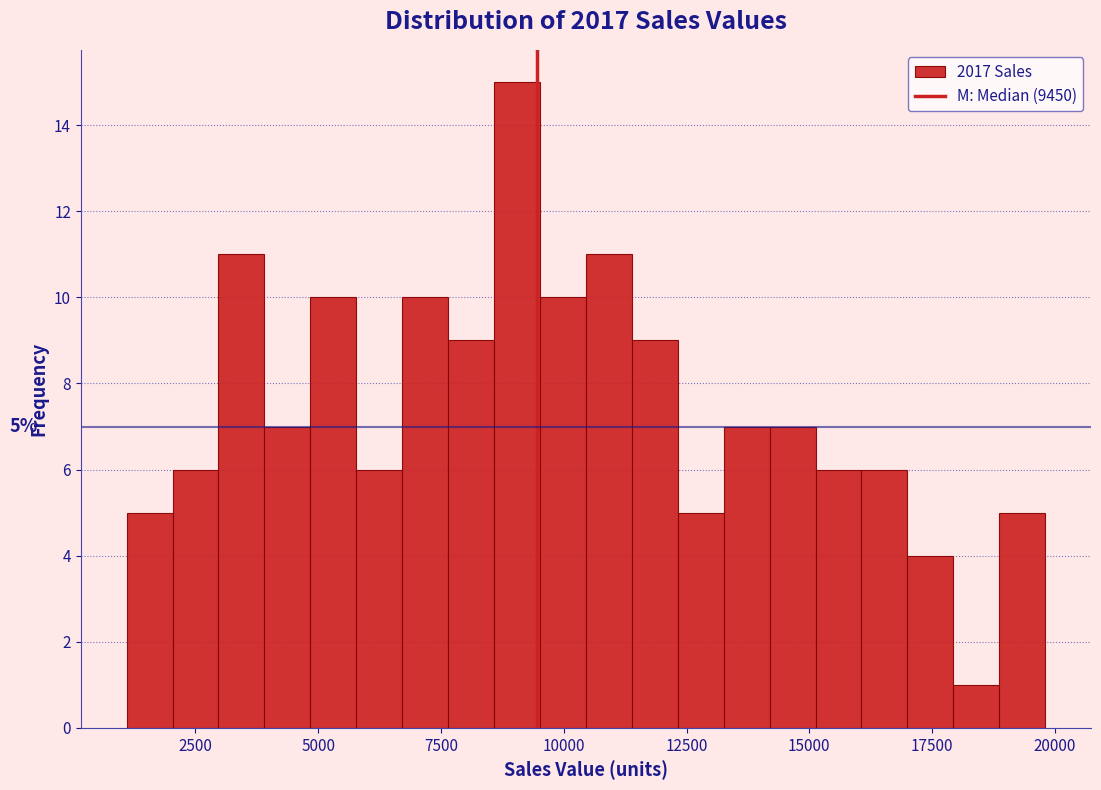

Read against the x-axis, roughly where is the centre of the tallest bar?

9000